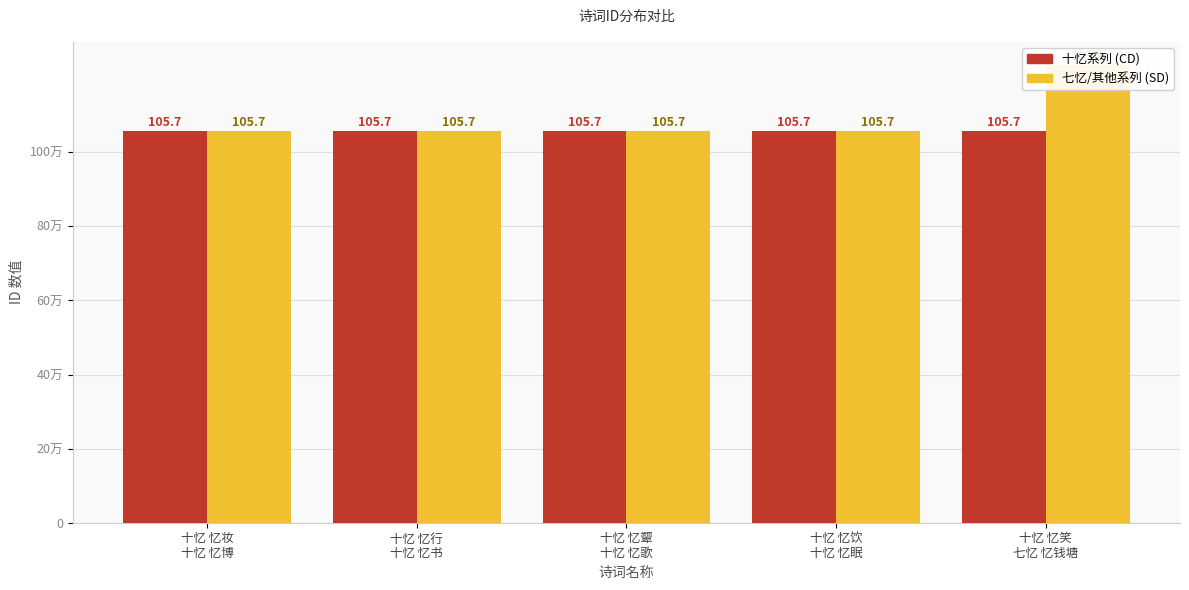

Between 十忆 忆妆
十忆 忆博 and 十忆 忆饮
十忆 忆眠, which series saw the biggest shift?

十忆系列 (CD)